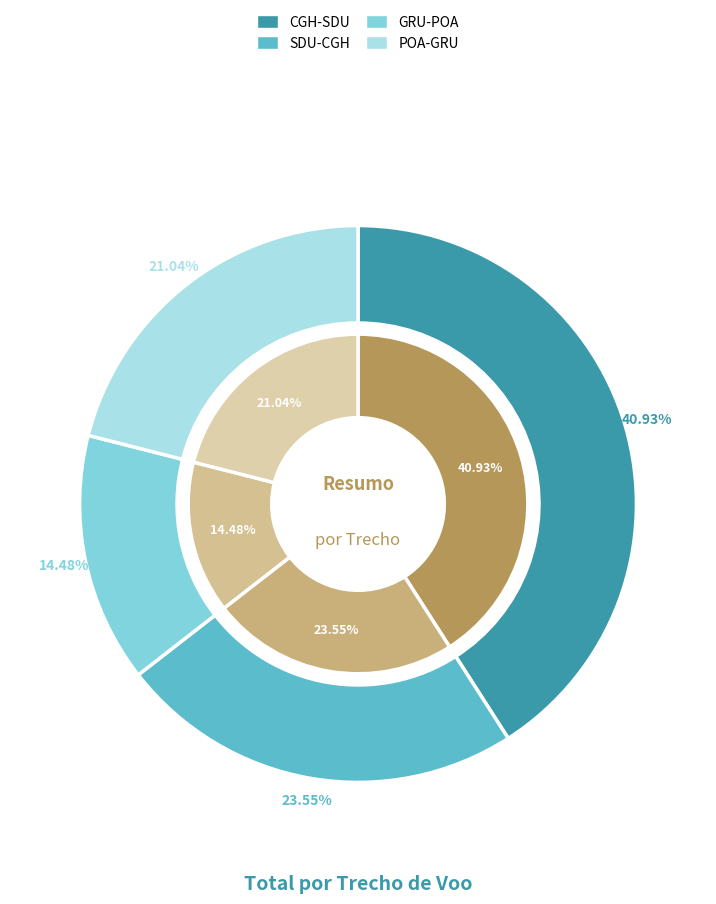

Does POA-GRU represent more than half of the total?

No